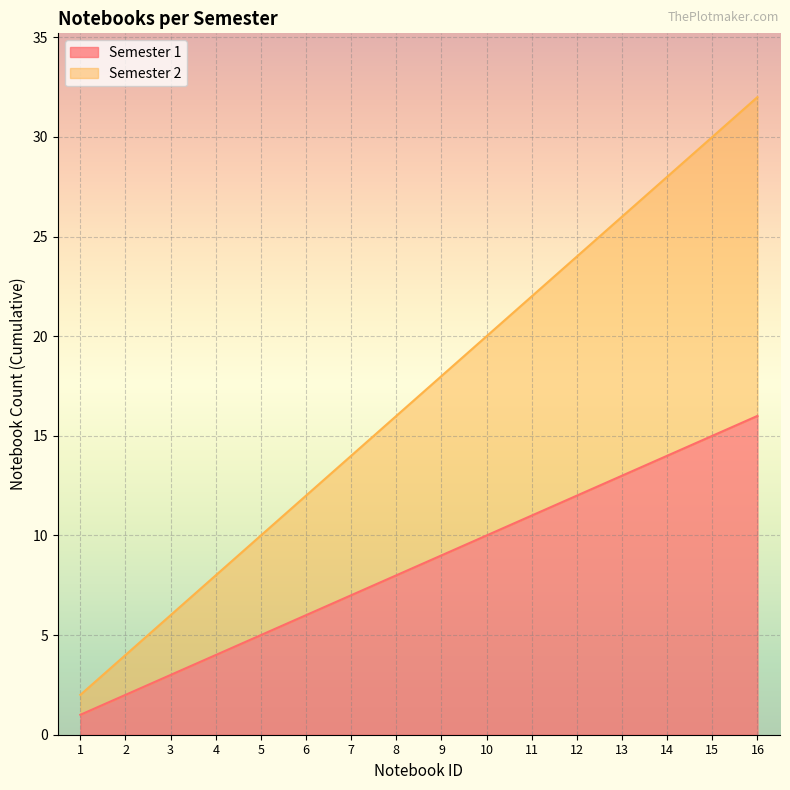

Rank the series by their maximum value, from highest to lowest.

Semester 2, Semester 1